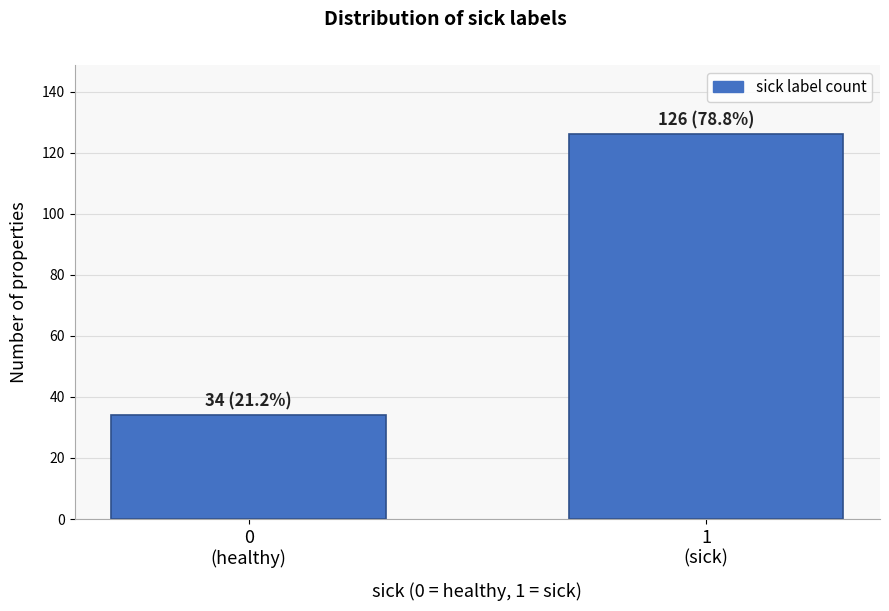

Reading left to right, what are all the values shown in this chart?

34	126